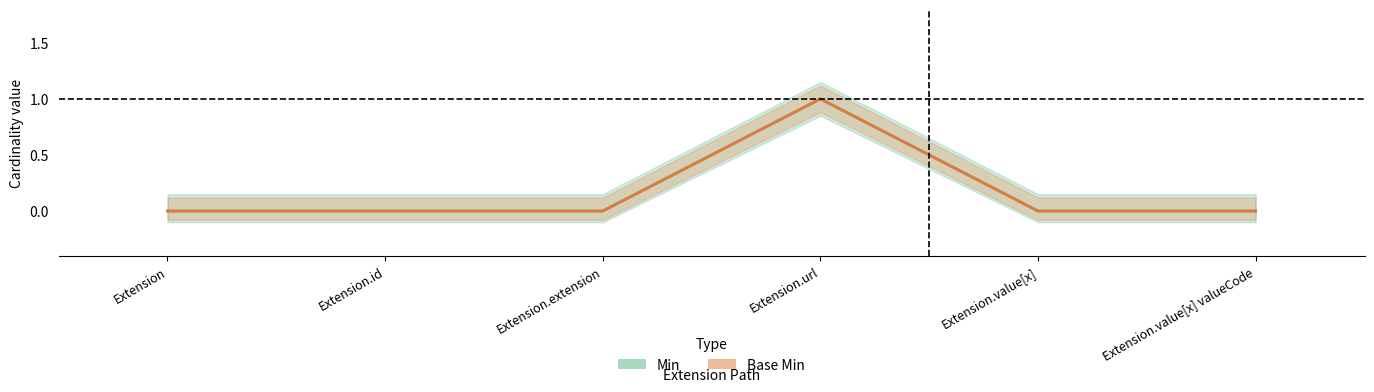

Rank the series at Extension from highest to lowest value.

Min, Base Min